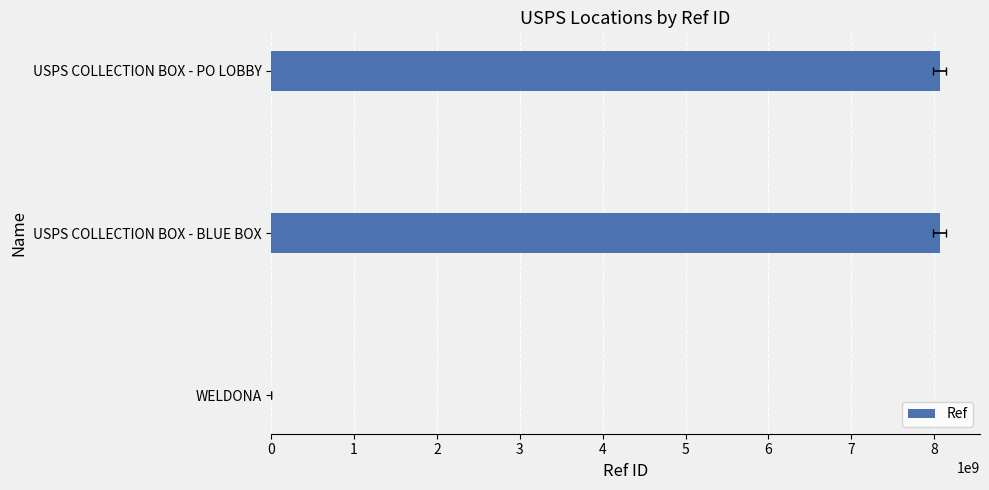

True or false: the data shows 13830590687 at USPS COLLECTION BOX - BLUE BOX.

False